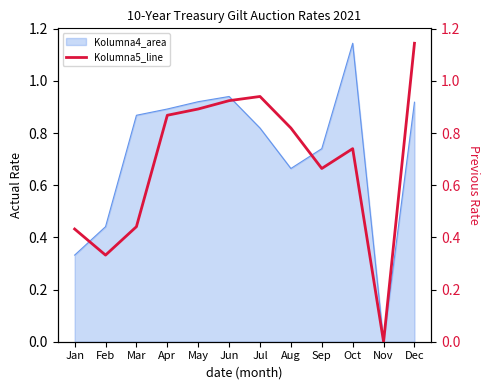

Reading right to left, transcribe all the data shown in this chart.

Dec=1.1	Nov=0.0	Oct=0.7	Sep=0.7	Aug=0.8	Jul=0.9	Jun=0.9	May=0.9	Apr=0.9	Mar=0.4	Feb=0.3	Jan=0.4